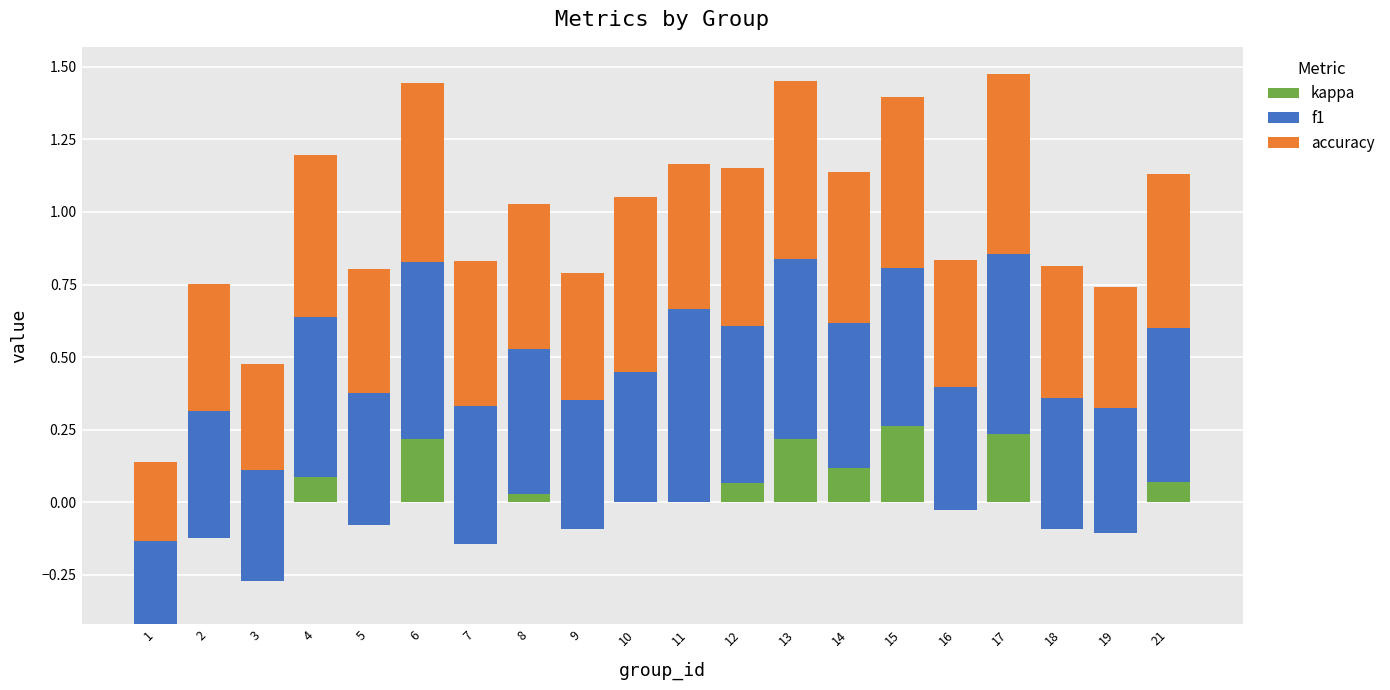

Reading left to right, what are all the values shown in this chart?

kappa: 1=-0.4	2=-0.1	3=-0.3	4=0.1	5=-0.1	6=0.2	7=-0.1	8=0.0	9=-0.1	10=0.0	11=0.0	12=0.1	13=0.2	14=0.1	15=0.3	16=-0.0	17=0.2	18=-0.1	19=-0.1	21=0.1
f1: 1=0.3	2=0.4	3=0.4	4=0.6	5=0.5	6=0.6	7=0.5	8=0.5	9=0.4	10=0.5	11=0.7	12=0.5	13=0.6	14=0.5	15=0.5	16=0.4	17=0.6	18=0.5	19=0.4	21=0.5
accuracy: 1=0.3	2=0.4	3=0.4	4=0.6	5=0.4	6=0.6	7=0.5	8=0.5	9=0.4	10=0.6	11=0.5	12=0.5	13=0.6	14=0.5	15=0.6	16=0.4	17=0.6	18=0.5	19=0.4	21=0.5